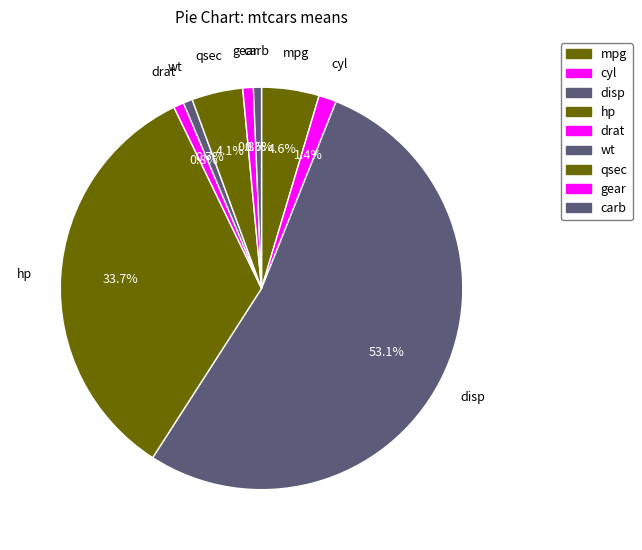

To the nearest percent, what is the difference between the largest and smallest slice percentages?

52%